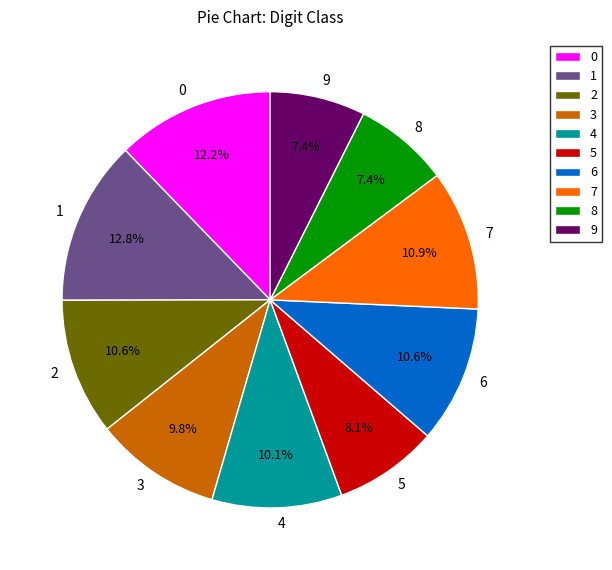

Combined, do 5 and 0 account for over 50%?

No